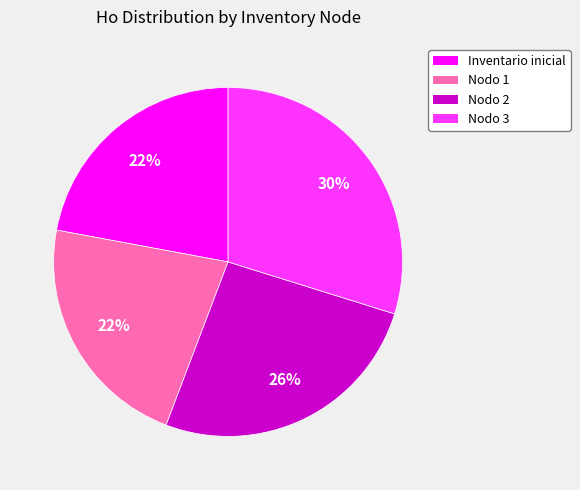

Does any single category account for the majority?

No